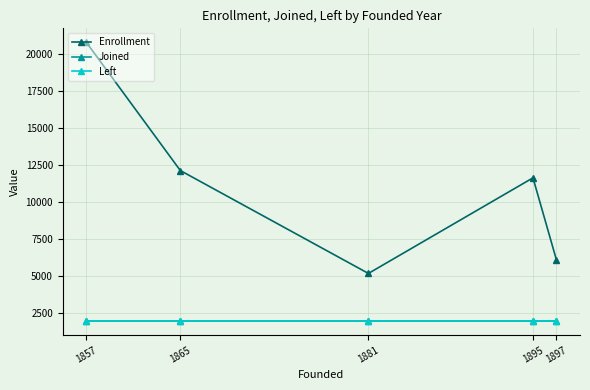

The Joined series shows 2919 at 1865. True or false?

False